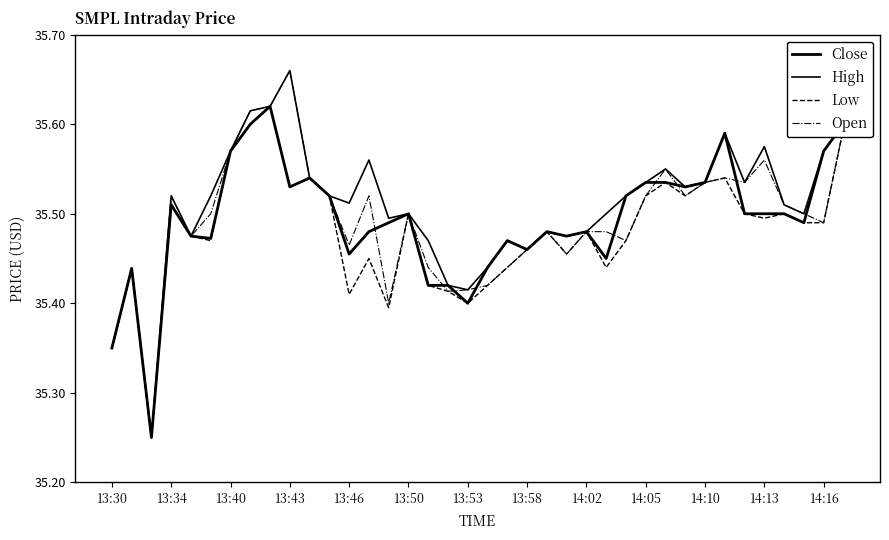

True or false: High and Close cross at least once.

False